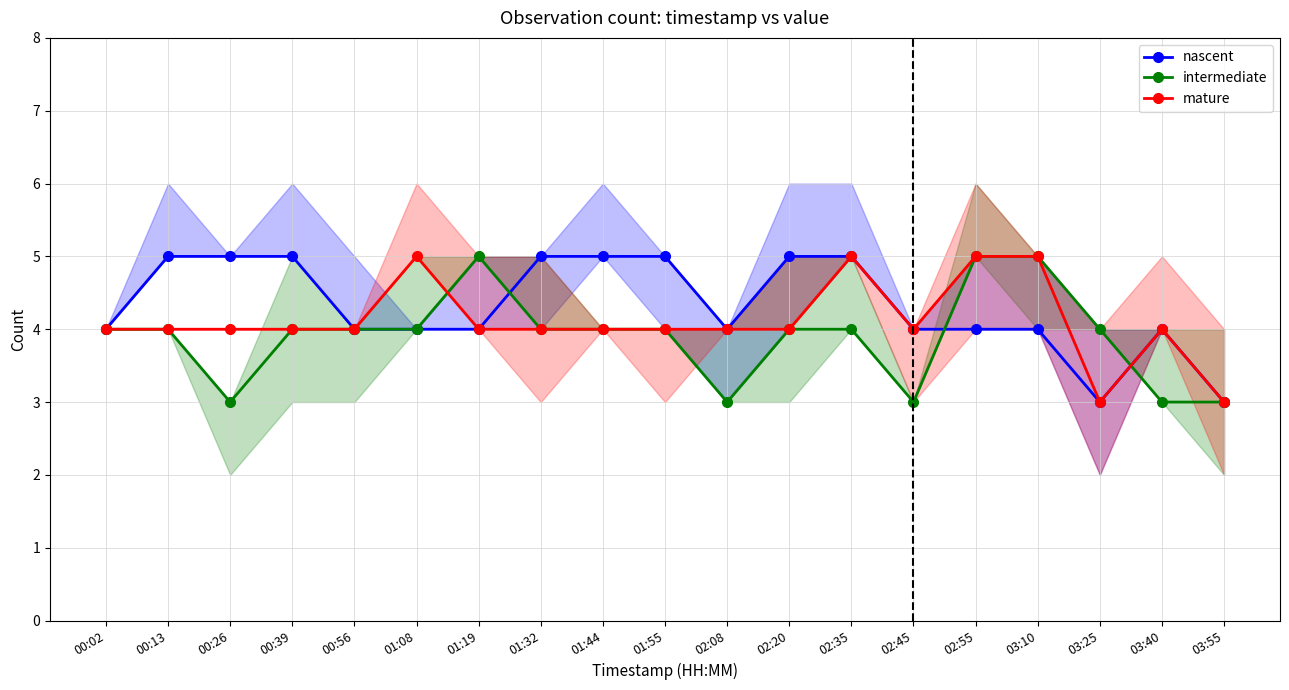

Where is intermediate nearest to the value 4?

00:02